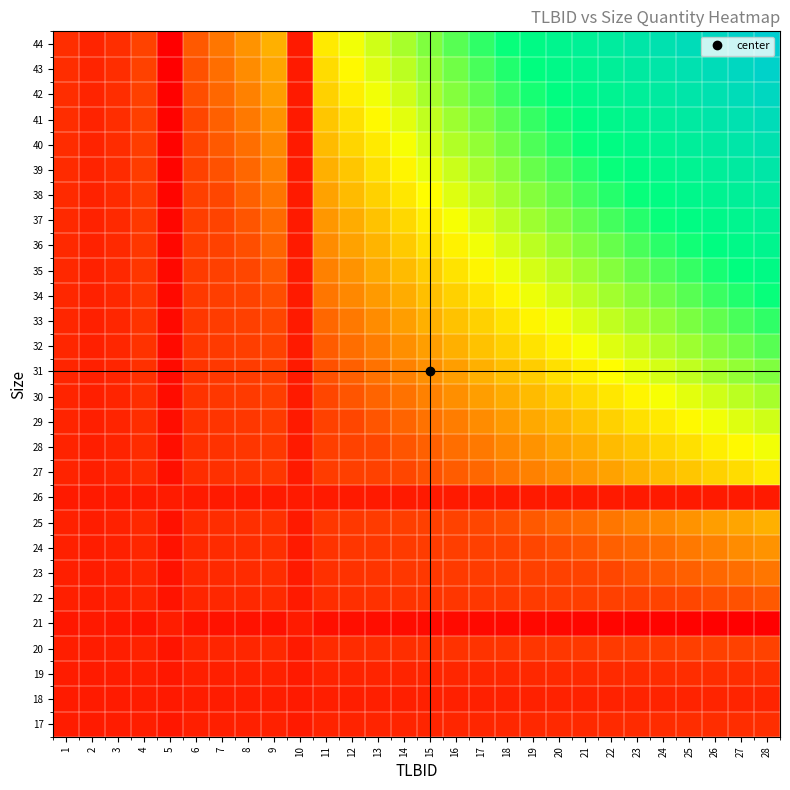

Between 7 and 21, which is larger?

21